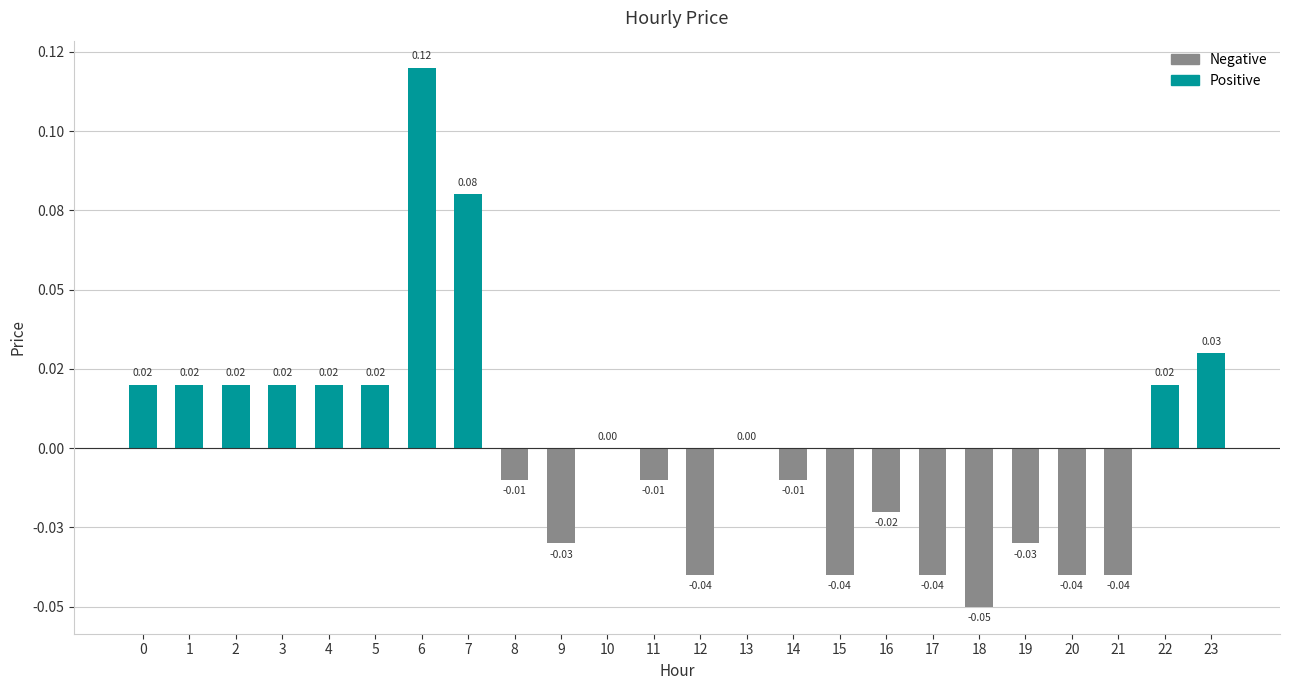

Are the bars grouped side by side (vs. stacked)?

No